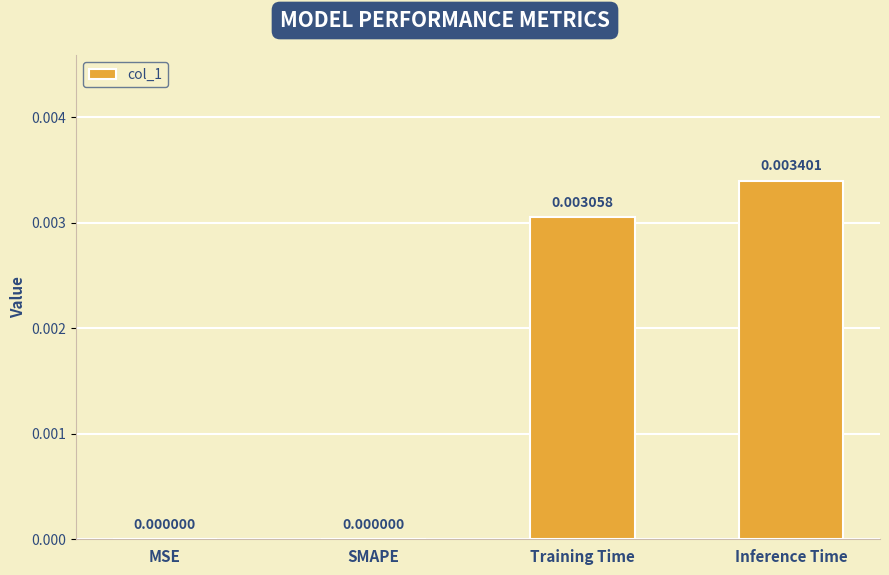

Does the chart contain stacked bars?

No